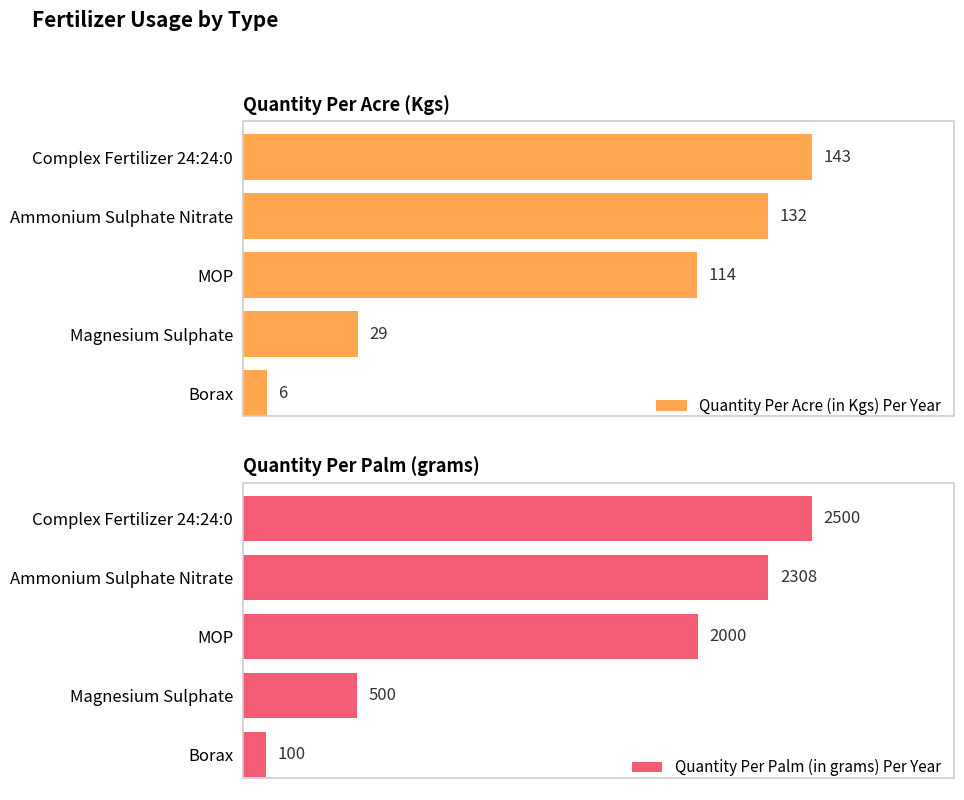

Rank the series by their average value, from lowest to highest.

Quantity Per Acre (in Kgs) Per Year, Quantity Per Palm (in grams) Per Year